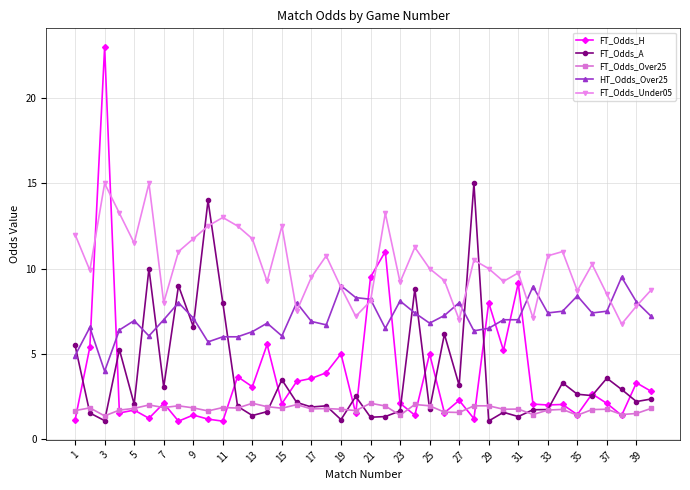

What is the value of the FT_Odds_Over25 point at the 22nd from the left?

1.9